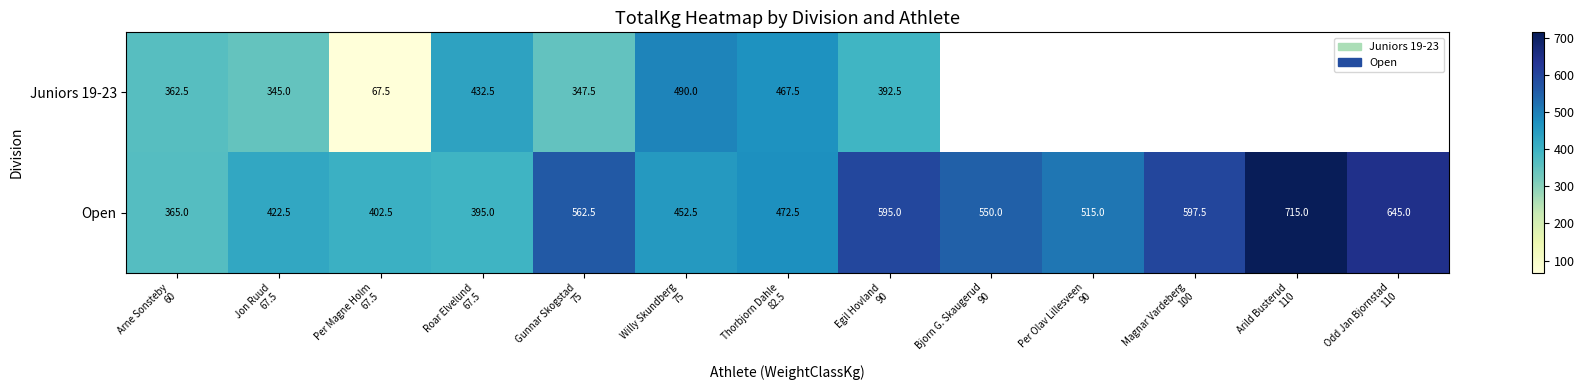

What is the maximum value for Open?

715.0